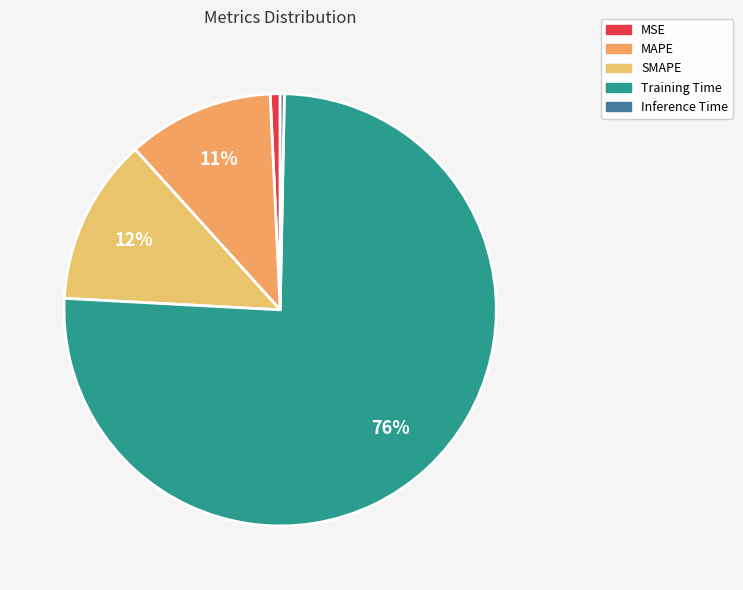

Does Inference Time account for over 50% of the chart?

No